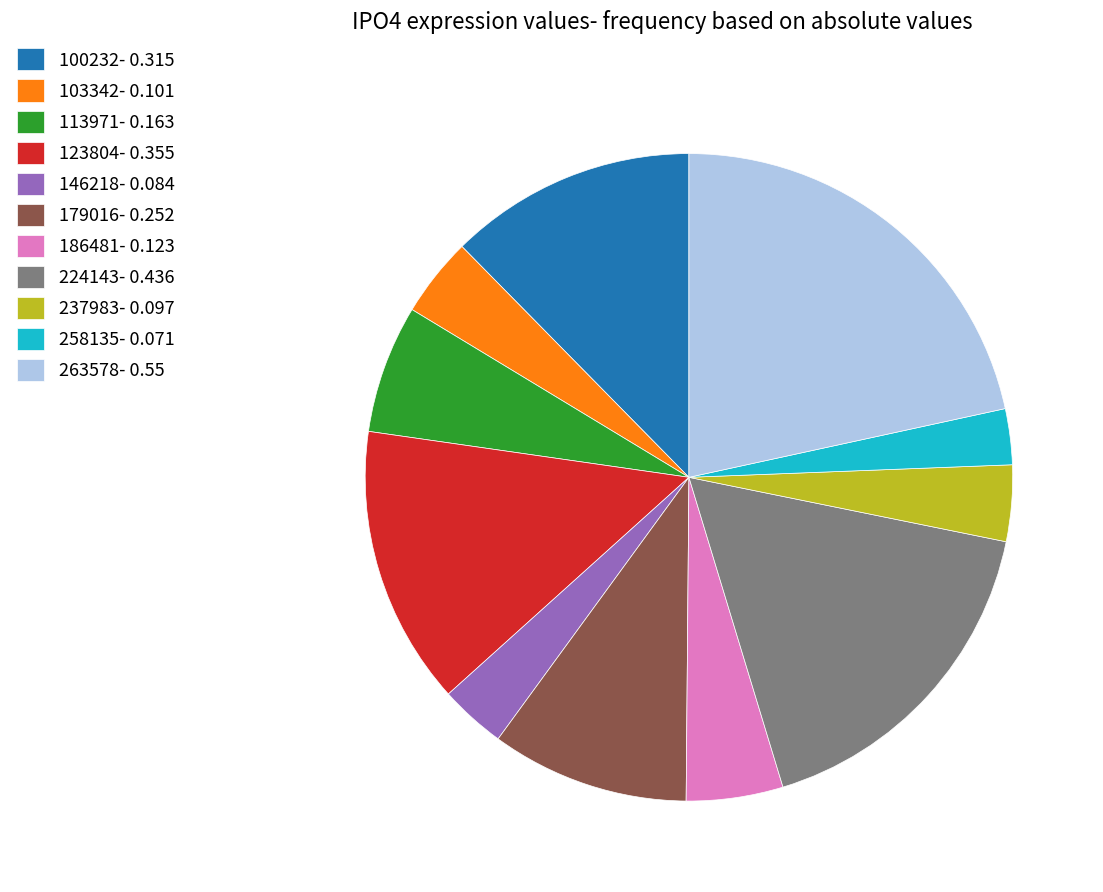

Does any single category account for the majority?

No